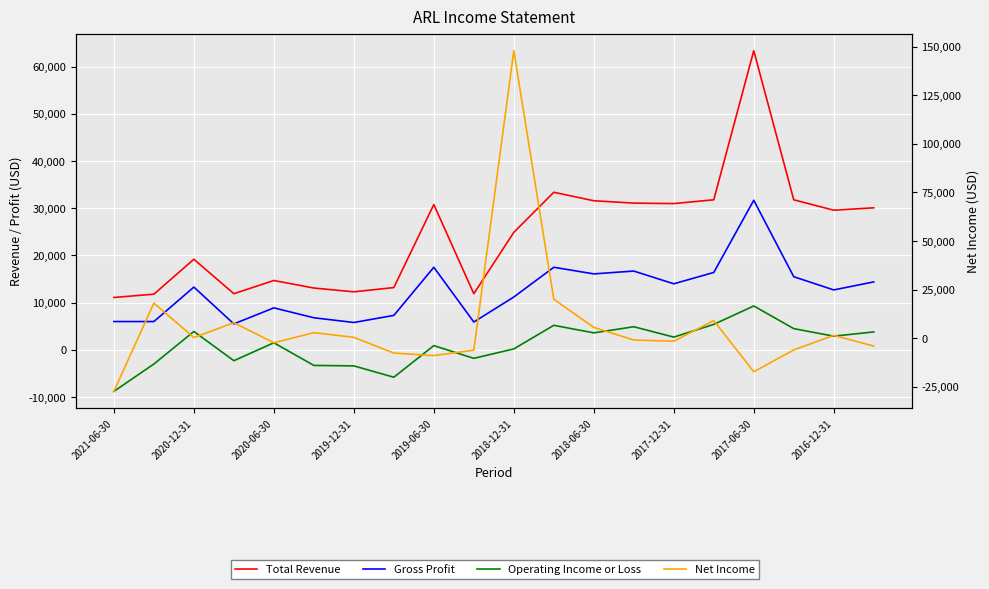

True or false: Operating Income or Loss and Total Revenue intersect in this chart.

False